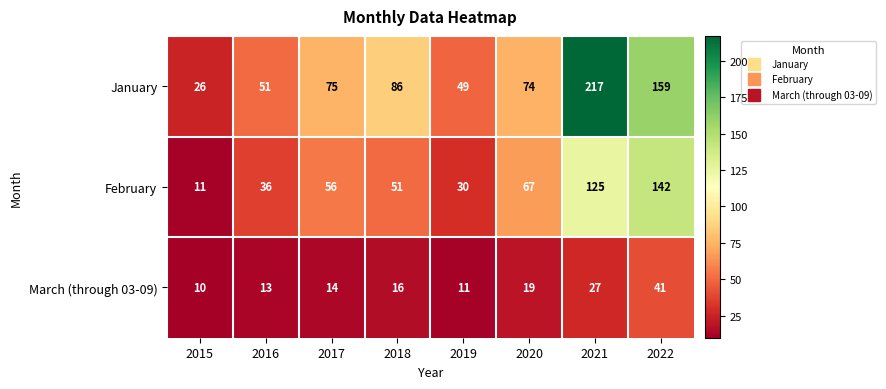

Between 2019 and 2022, which series saw the biggest shift?

February